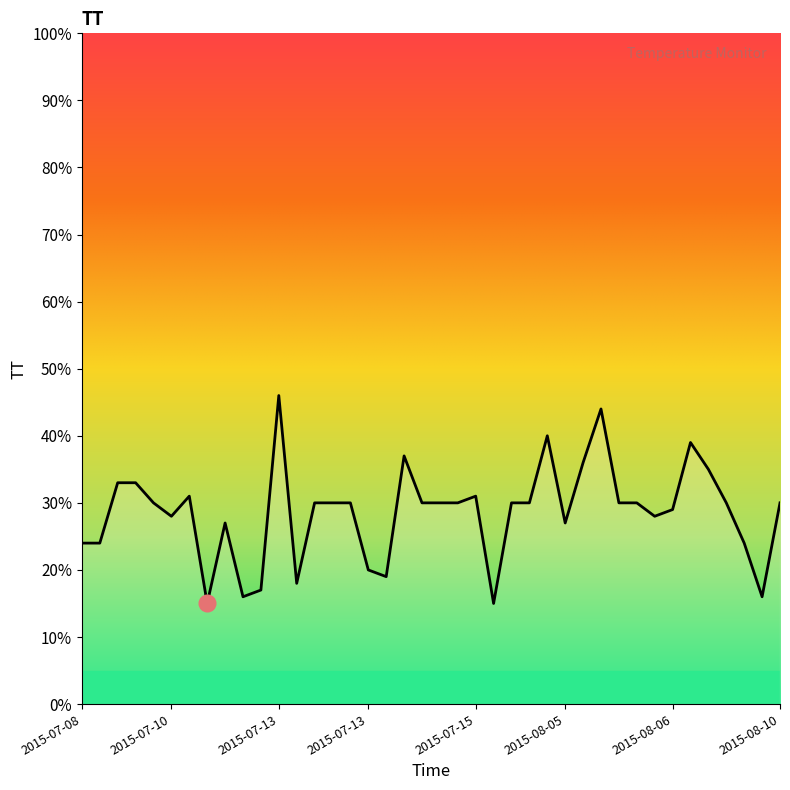

What is the difference between the maximum and minimum values?

31